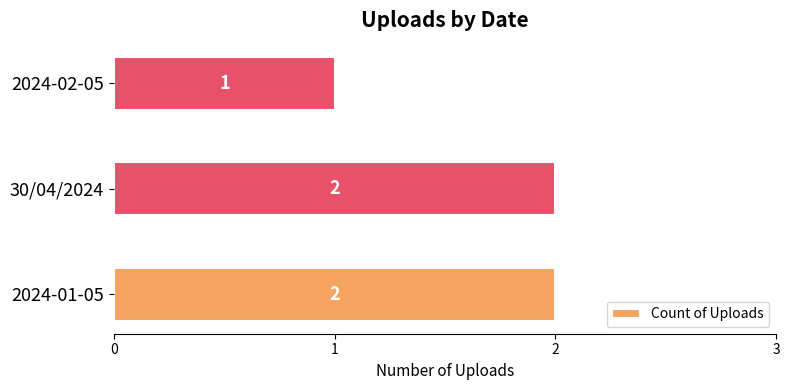

At which label is the value closest to 1?

2024-02-05